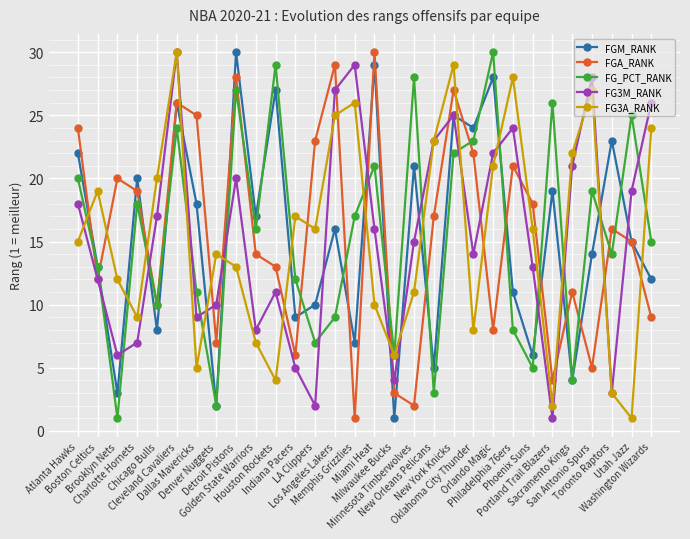

Is the value of FG3M_RANK at Denver Nuggets greater than the value of FGM_RANK at Detroit Pistons?

No